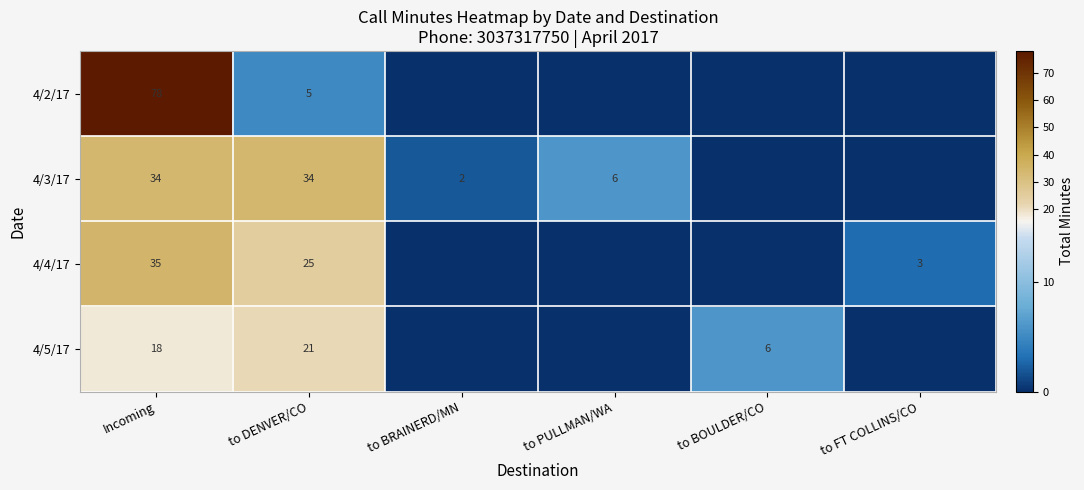

At to DENVER/CO, list the series in order from largest to smallest.

4/3/17, 4/4/17, 4/5/17, 4/2/17